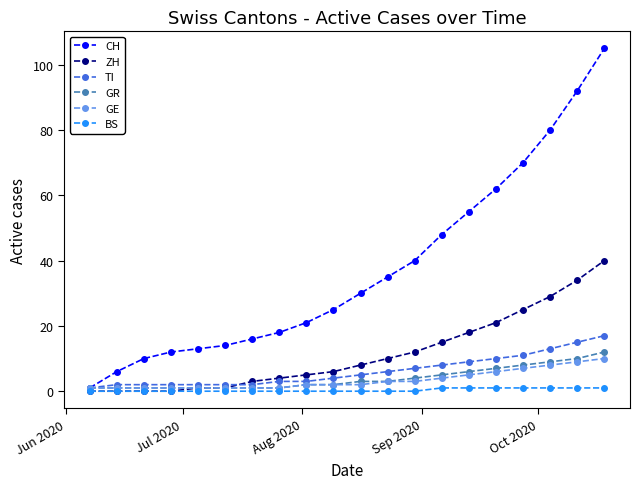

What is the greatest value displayed?

105